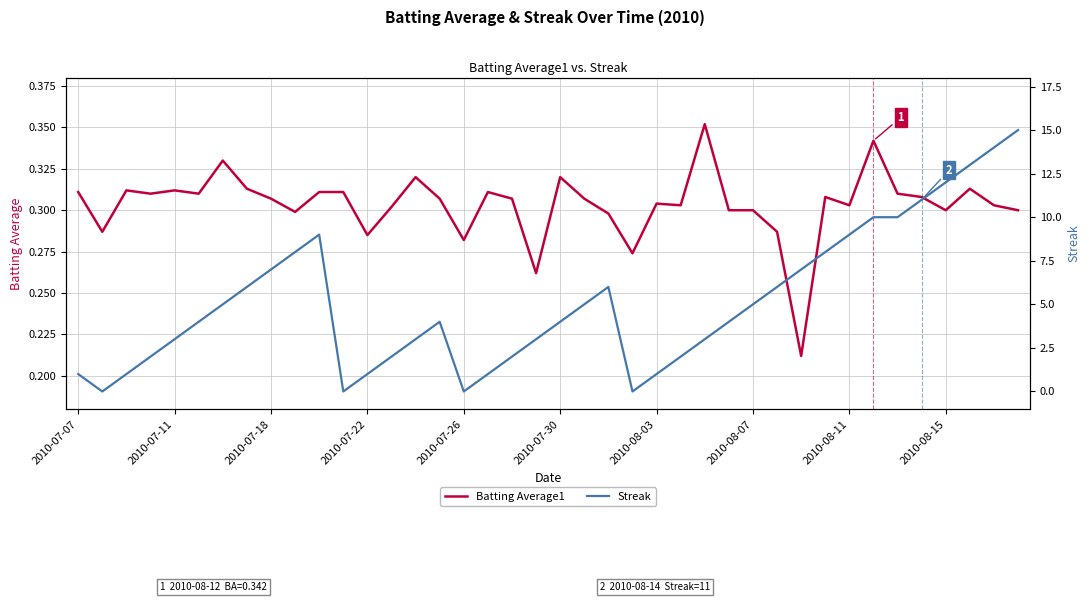

Count the Batting Average1 values in the range 0 to 1.

40